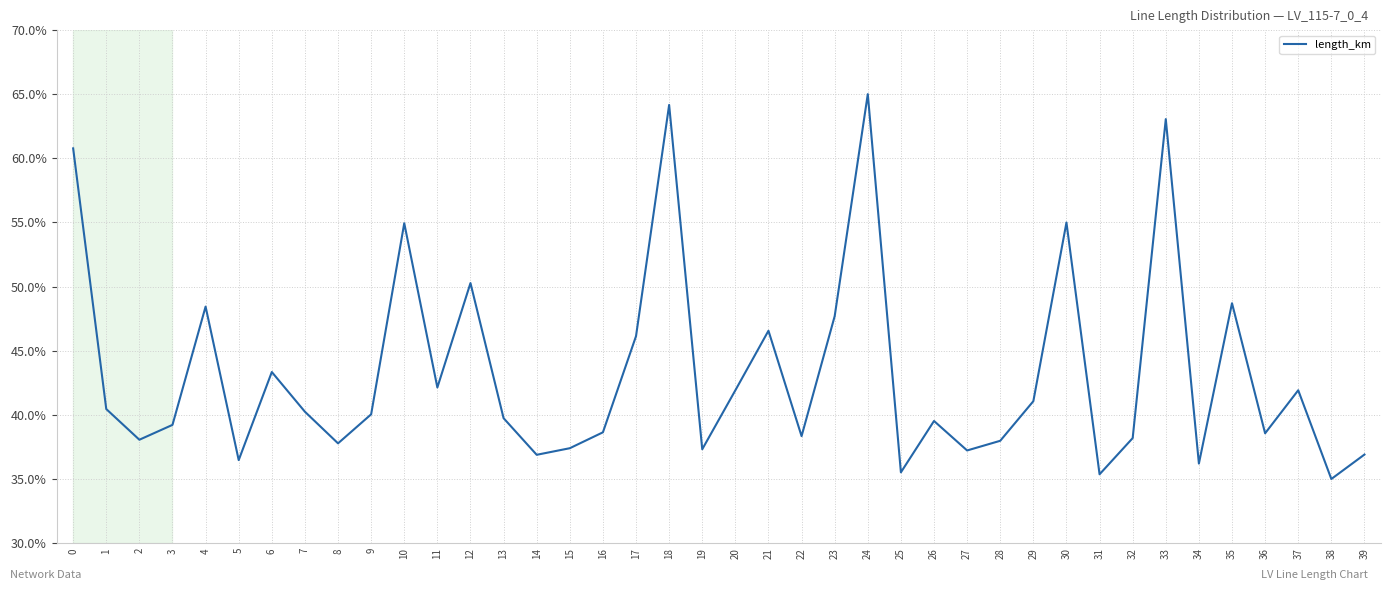

Is it true that the value at 21 is 66.6?

False